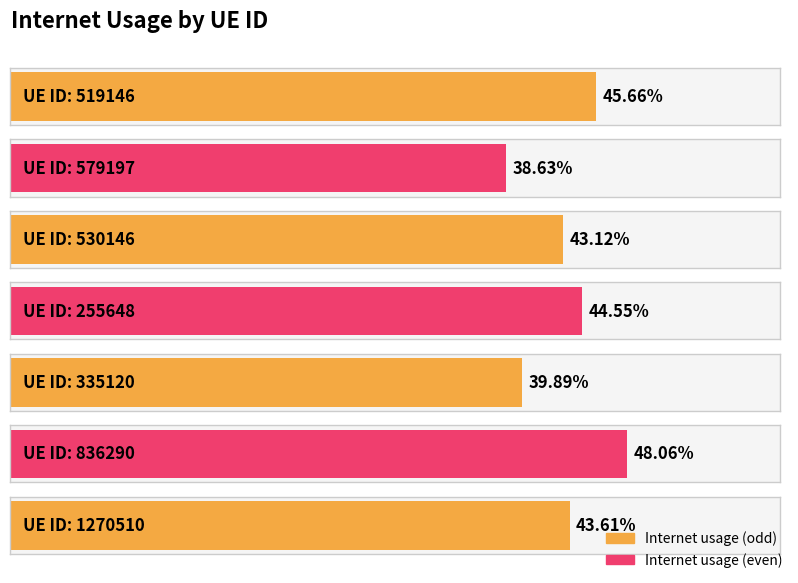

What is the greatest value displayed?

0.5